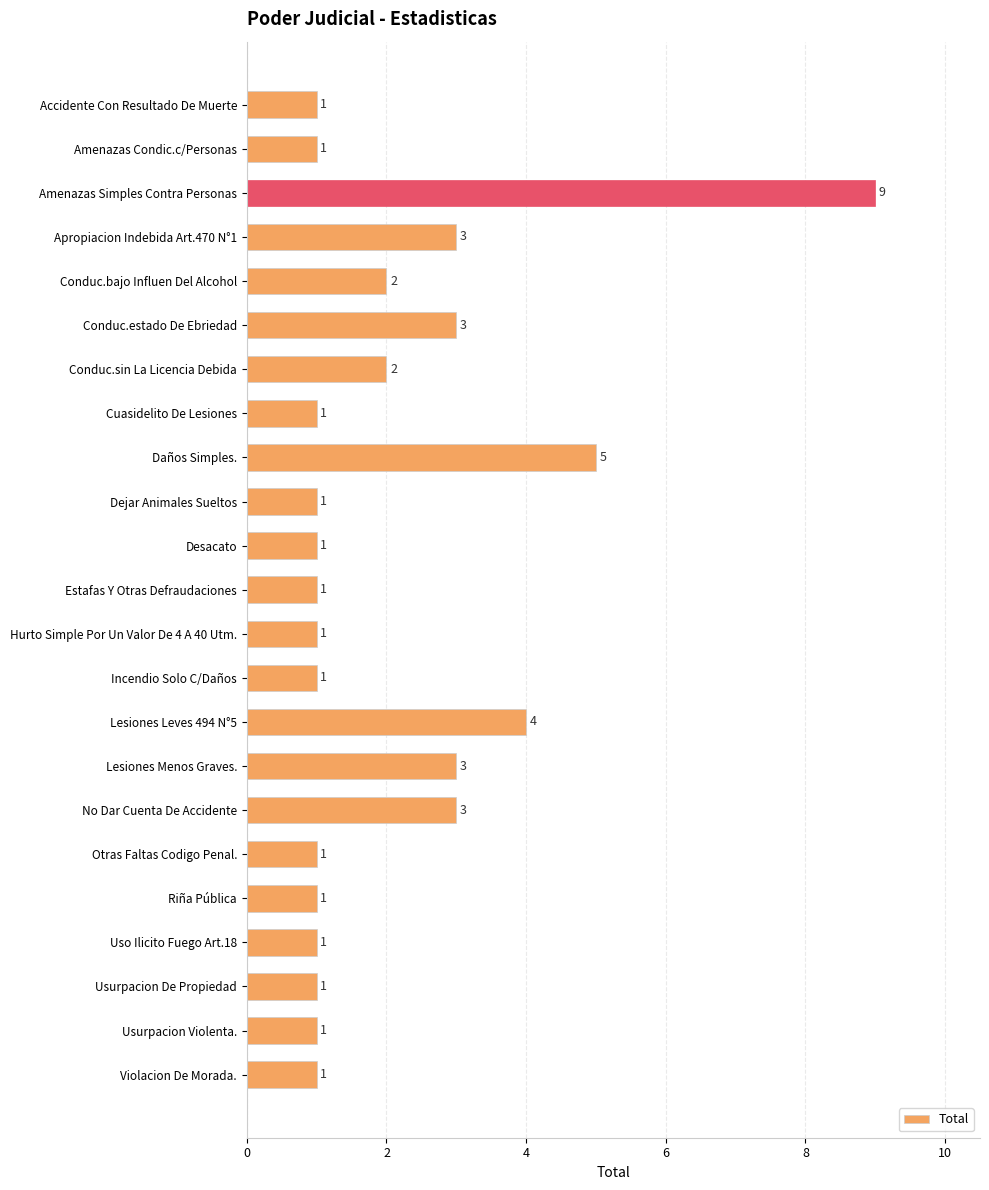

The chart shows a value of 1 at Cuasidelito De Lesiones. True or false?

True